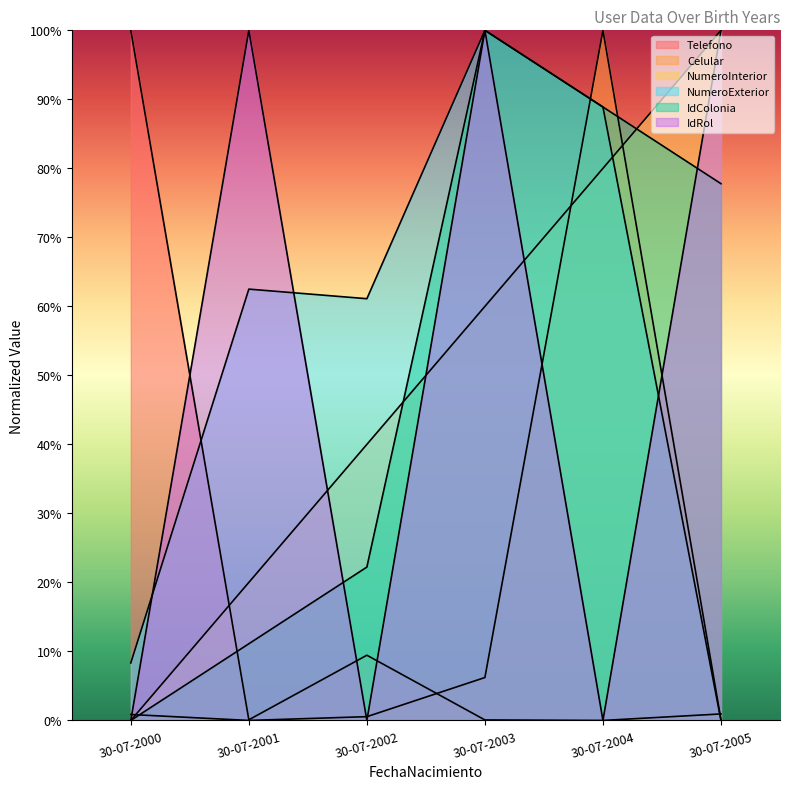

Reading left to right, transcribe all the data shown in this chart.

Telefono: 30-07-2000=100.0	30-07-2001=0.1	30-07-2002=9.5	30-07-2003=0.1	30-07-2004=0.0	30-07-2005=0.9
Celular: 30-07-2000=0.9	30-07-2001=0.0	30-07-2002=0.5	30-07-2003=6.2	30-07-2004=100.0	30-07-2005=0.1
NumeroInterior: 30-07-2000=0.0	30-07-2001=20.0	30-07-2002=40.0	30-07-2003=60.0	30-07-2004=80.0	30-07-2005=100.0
NumeroExterior: 30-07-2000=8.3	30-07-2001=62.5	30-07-2002=61.1	30-07-2003=100.0	30-07-2004=88.9	30-07-2005=0.0
IdColonia: 30-07-2000=0.0	30-07-2001=11.1	30-07-2002=22.2	30-07-2003=100.0	30-07-2004=88.9	30-07-2005=77.8
IdRol: 30-07-2000=0.0	30-07-2001=100.0	30-07-2002=0.0	30-07-2003=100.0	30-07-2004=0.0	30-07-2005=100.0